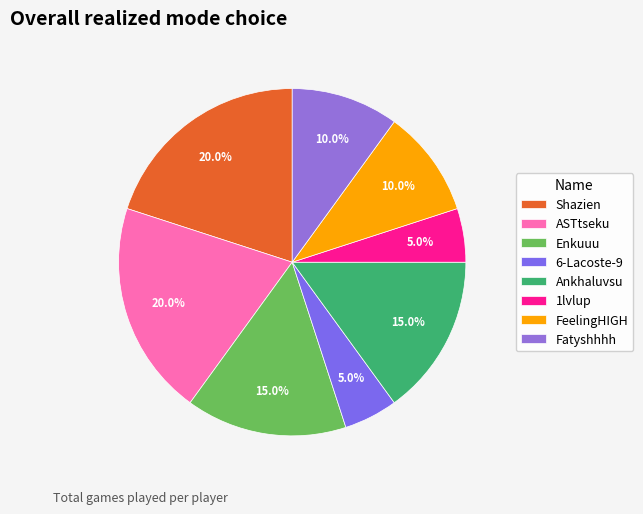

Does any single category account for the majority?

No